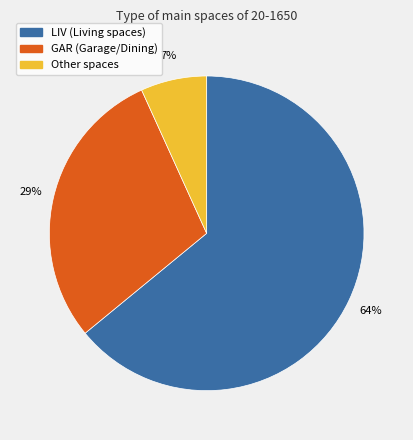

To the nearest percent, what is the average slice percentage?

33%